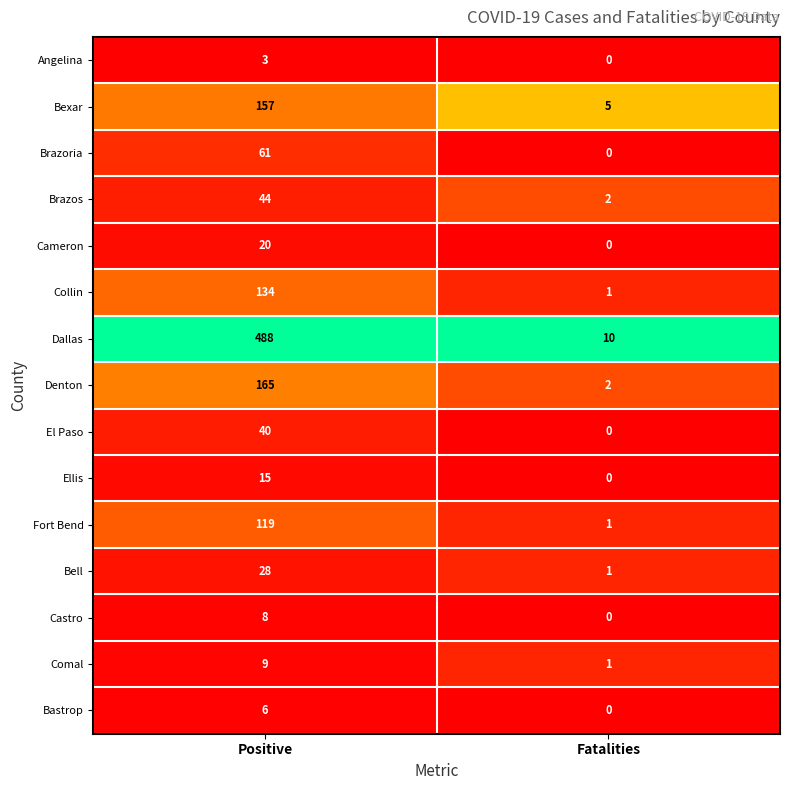

Which category has the highest value across all series?

Positive